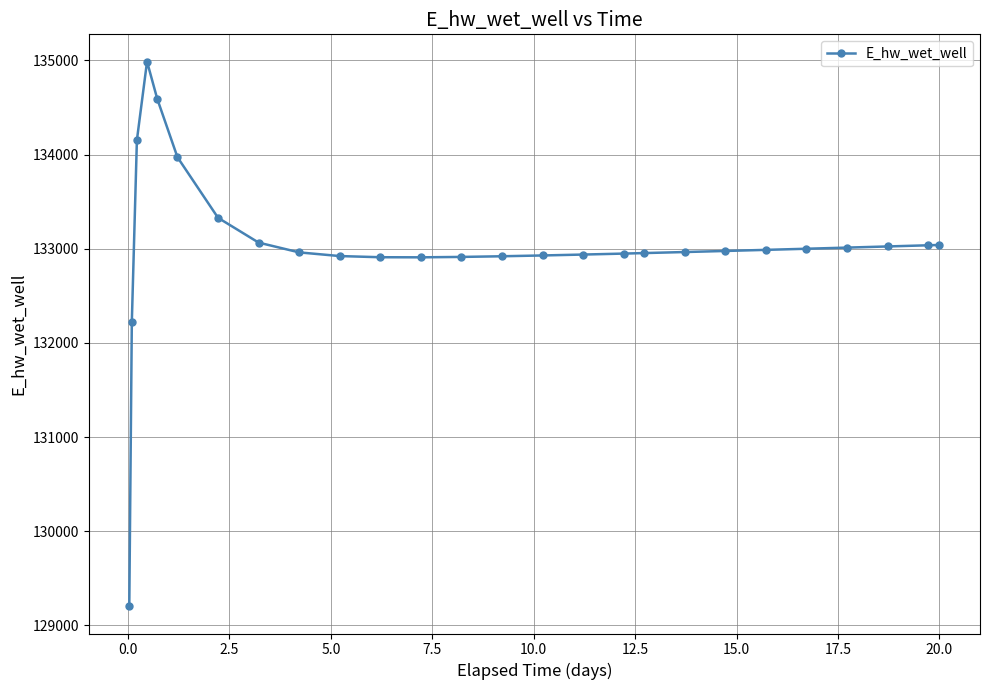

What is the value of the 8th point from the left?

133065.1